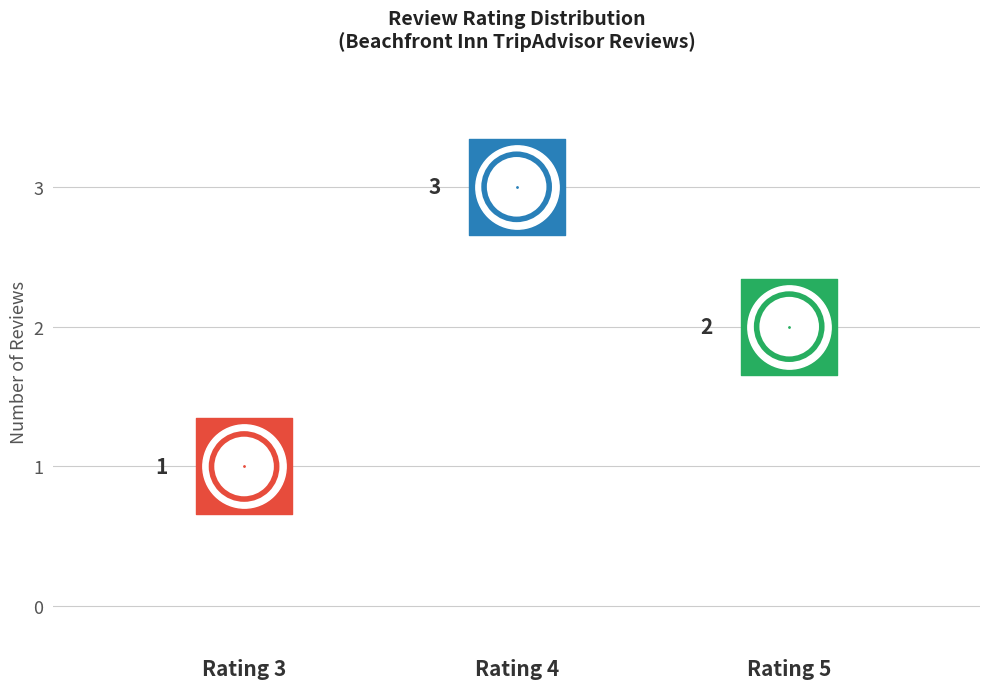

Which series has the largest total across all categories?

review_rating